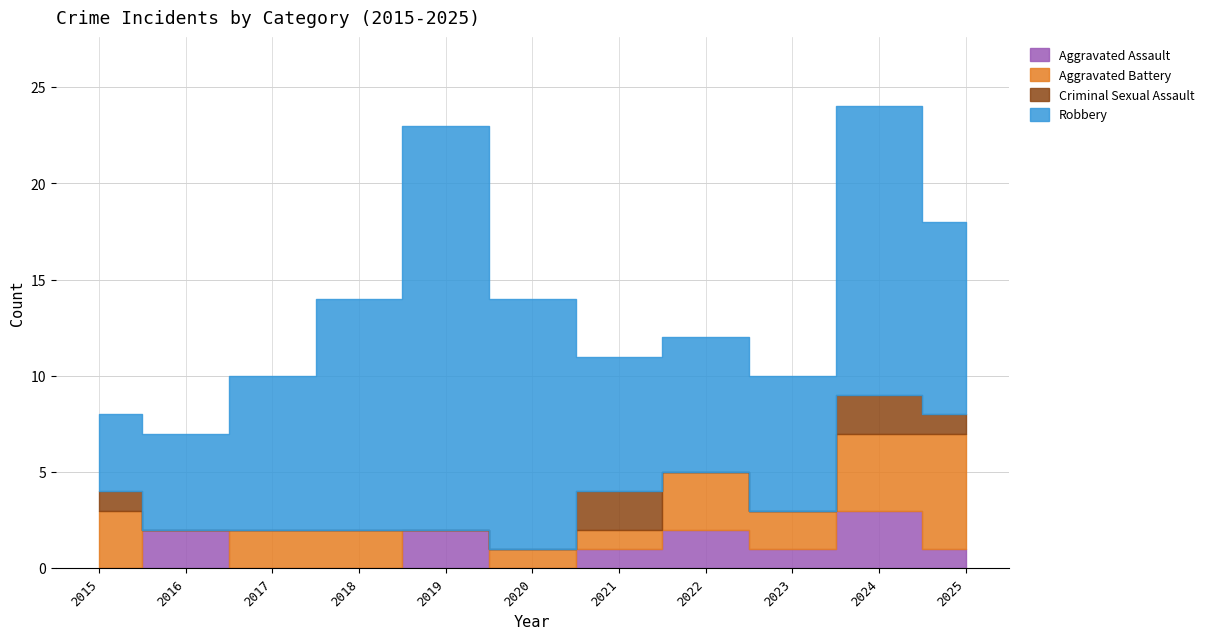

Reading left to right, transcribe all the data shown in this chart.

Aggravated Assault: 2015=0	2016=2	2017=0	2018=0	2019=2	2020=0	2021=1	2022=2	2023=1	2024=3	2025=1
Aggravated Battery: 2015=3	2016=0	2017=2	2018=2	2019=0	2020=1	2021=1	2022=3	2023=2	2024=4	2025=6
Criminal Sexual Assault: 2015=1	2016=0	2017=0	2018=0	2019=0	2020=0	2021=2	2022=0	2023=0	2024=2	2025=1
Robbery: 2015=4	2016=5	2017=8	2018=12	2019=21	2020=13	2021=7	2022=7	2023=7	2024=15	2025=10